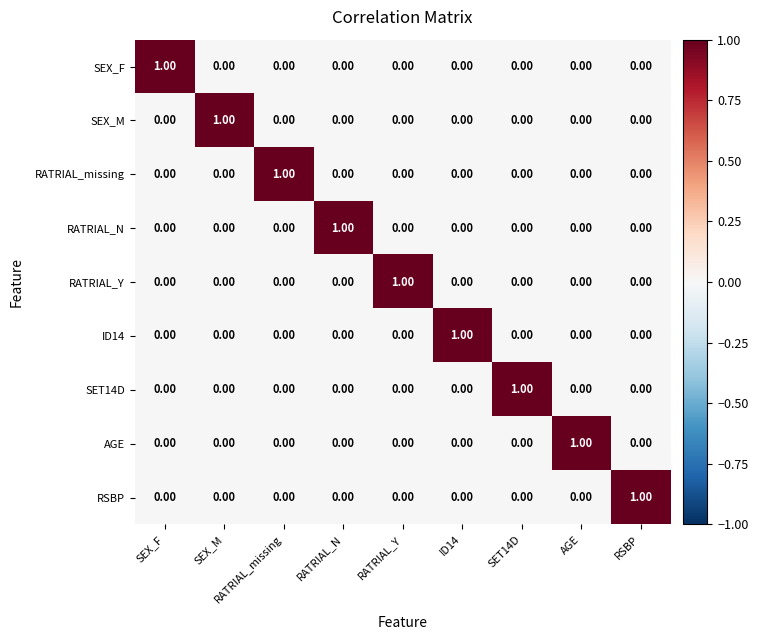

How many series are shown in this chart?

9